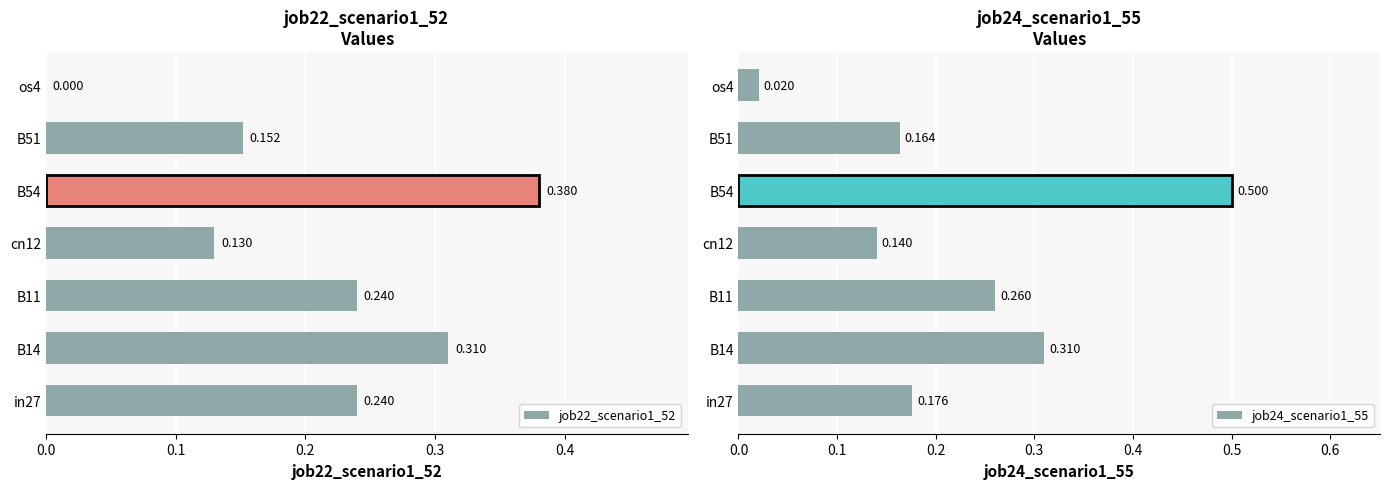

Which series has the widest spread of values?

job24_scenario1_55